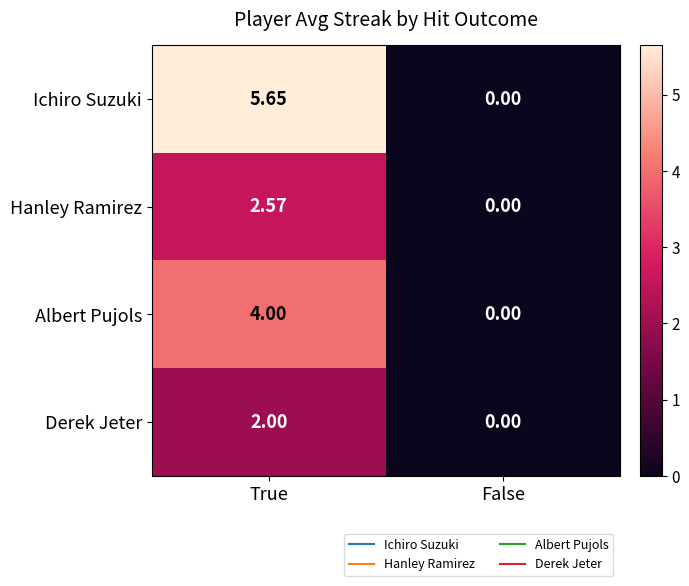

Which series has the largest range (max minus min)?

Ichiro Suzuki